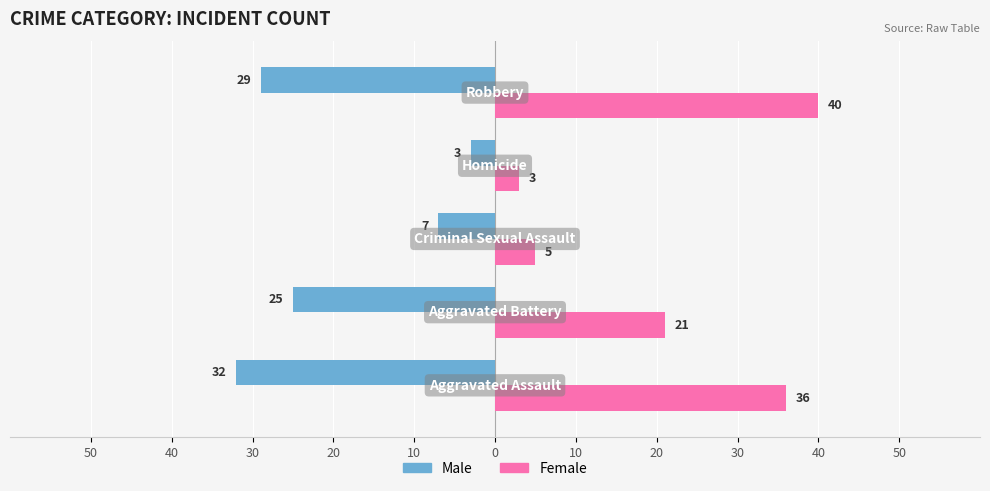

What are all the series names shown in the legend?

Male, Female